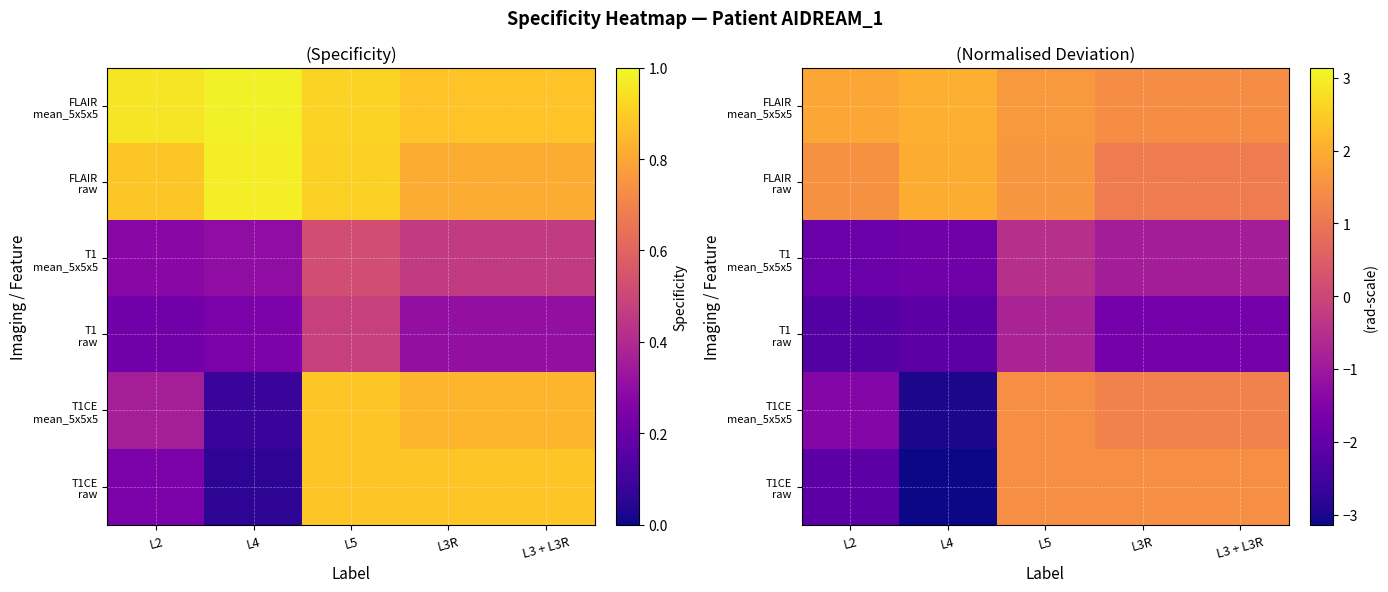

Is it true that T1CE mean_5x5x5 equals 1.7 at L3R?

False